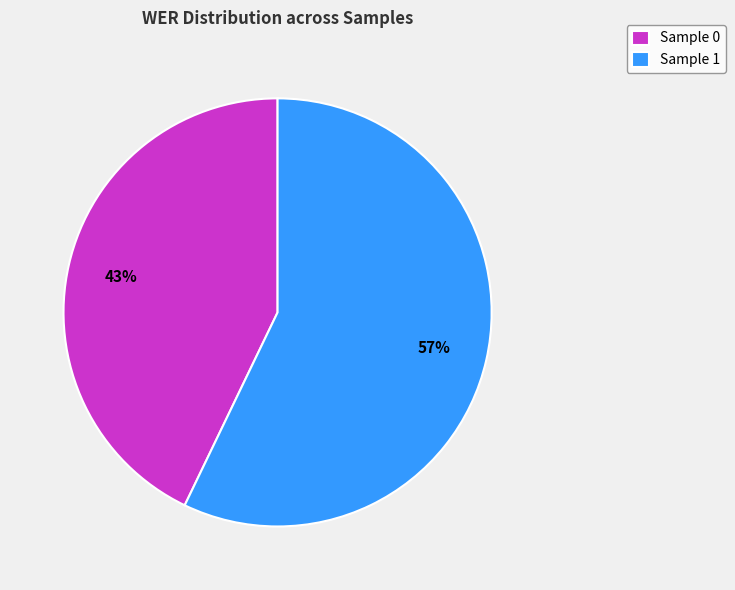

Rank the categories by value from highest to lowest.

Sample 1, Sample 0